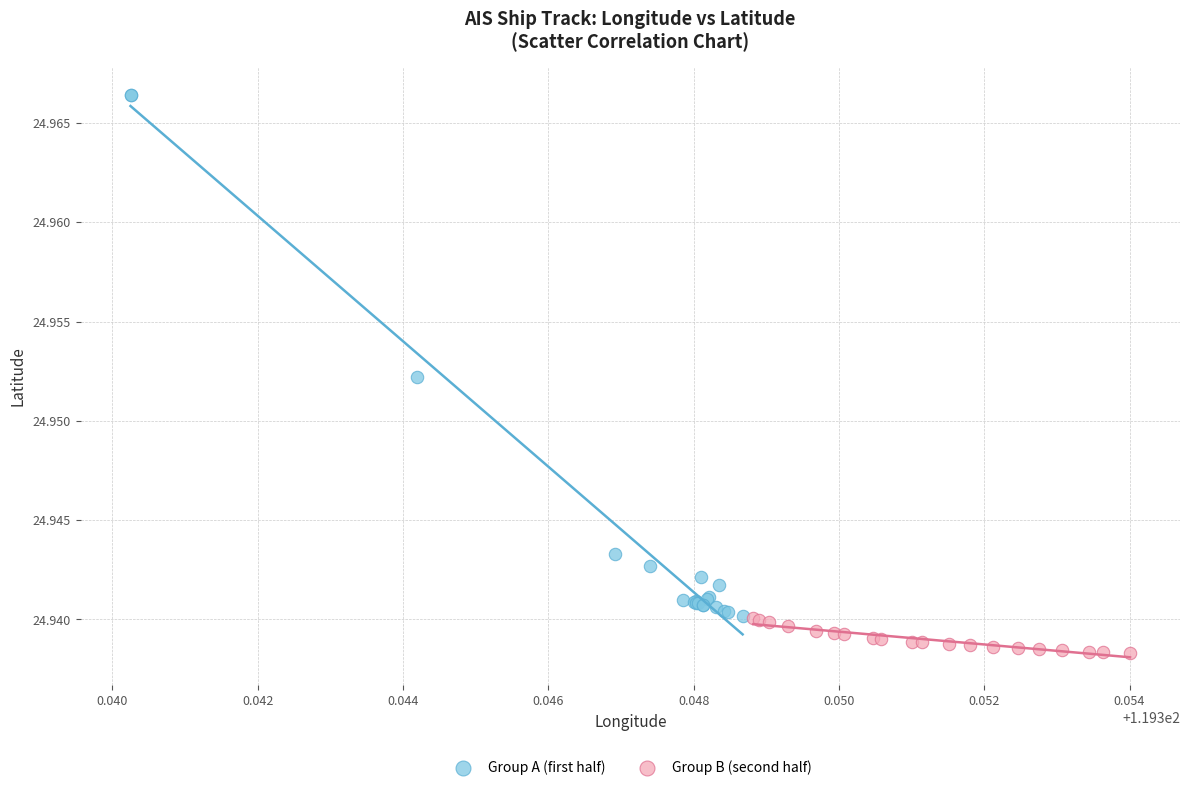

Which series has the largest Y range (max minus min)?

Group A (first half)